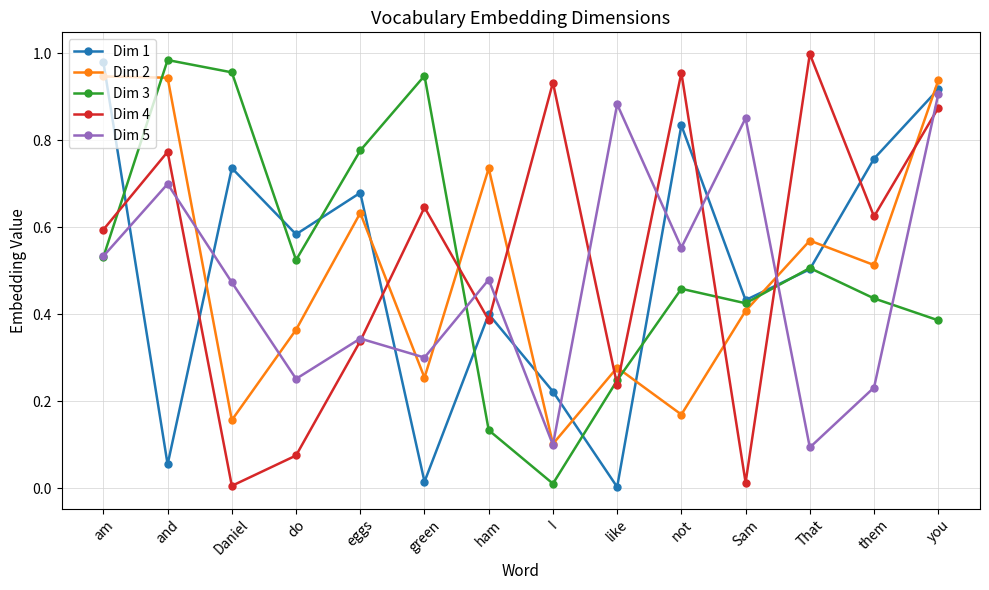

What are all the series names shown in the legend?

Dim 1, Dim 2, Dim 3, Dim 4, Dim 5